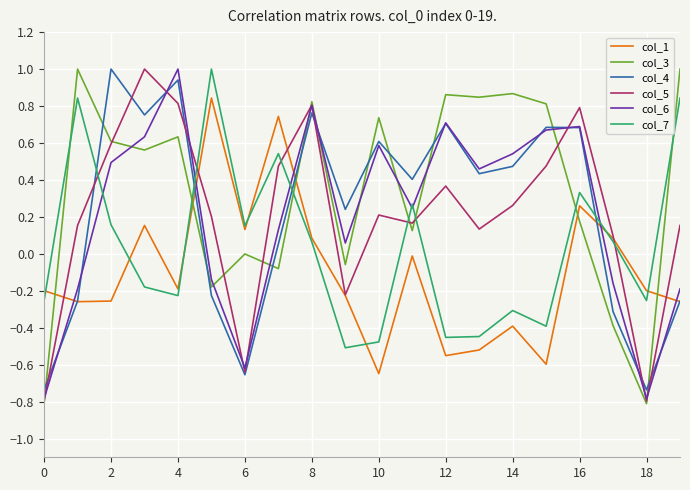

How many values in the col_4 series are below 0?

7